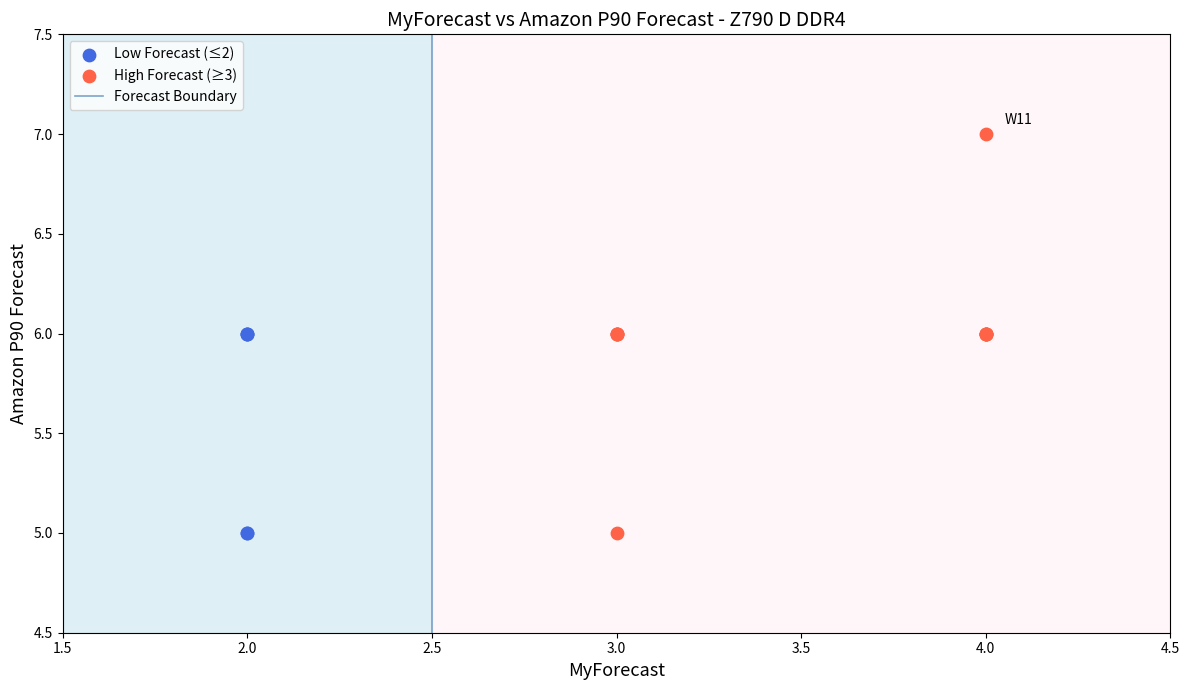

Which series has the largest Y range (max minus min)?

High Forecast (≥3)